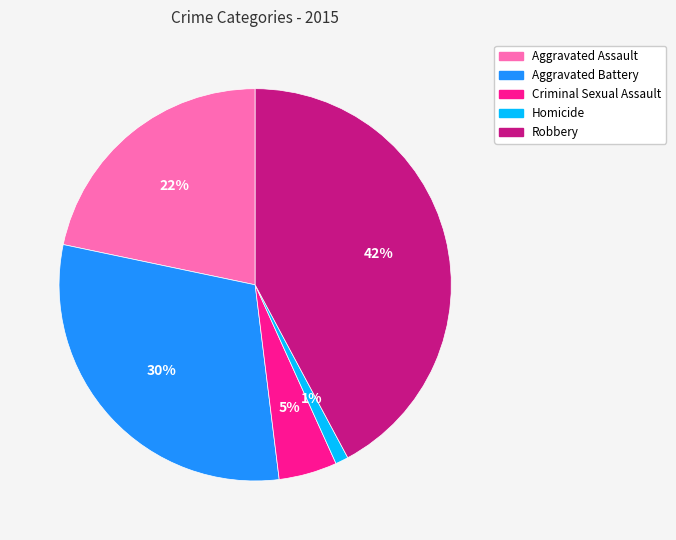

Is the sum of Robbery and Aggravated Battery greater than half?

Yes